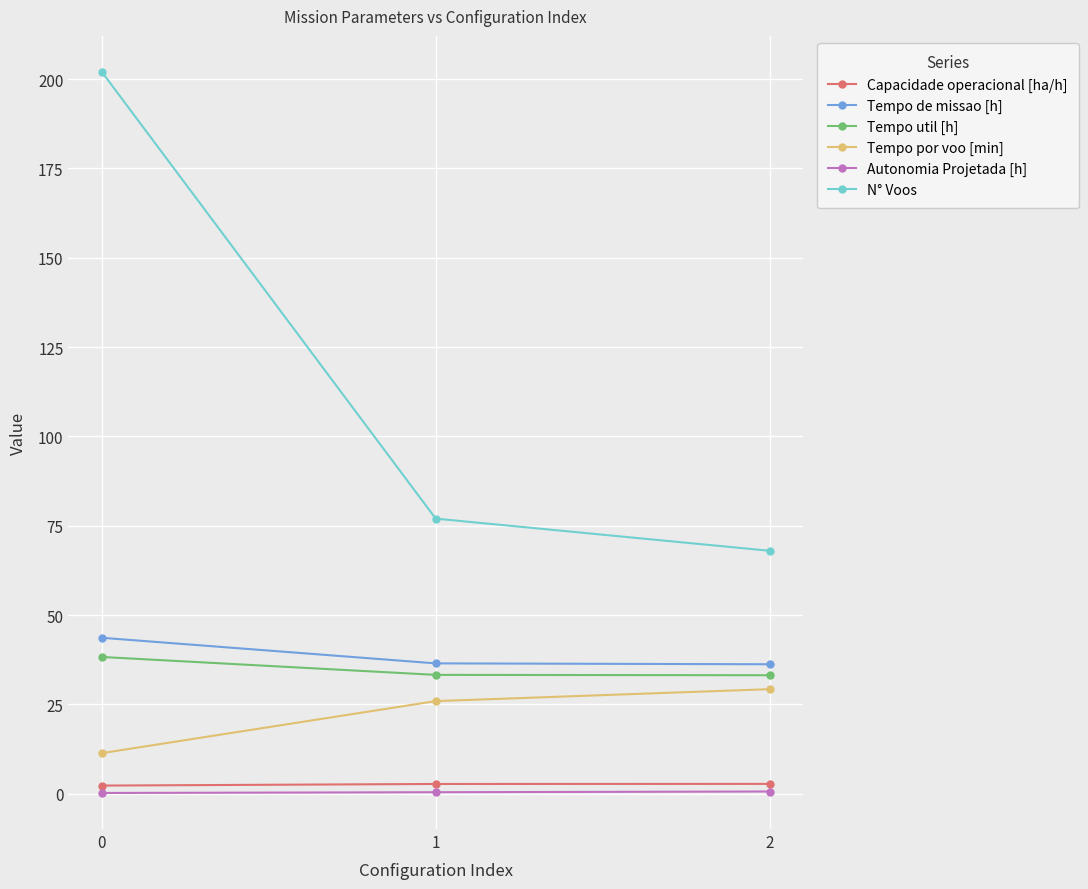

What are all the series names shown in the legend?

Capacidade operacional [ha/h], Tempo de missao [h], Tempo util [h], Tempo por voo [min], Autonomia Projetada [h], N° Voos